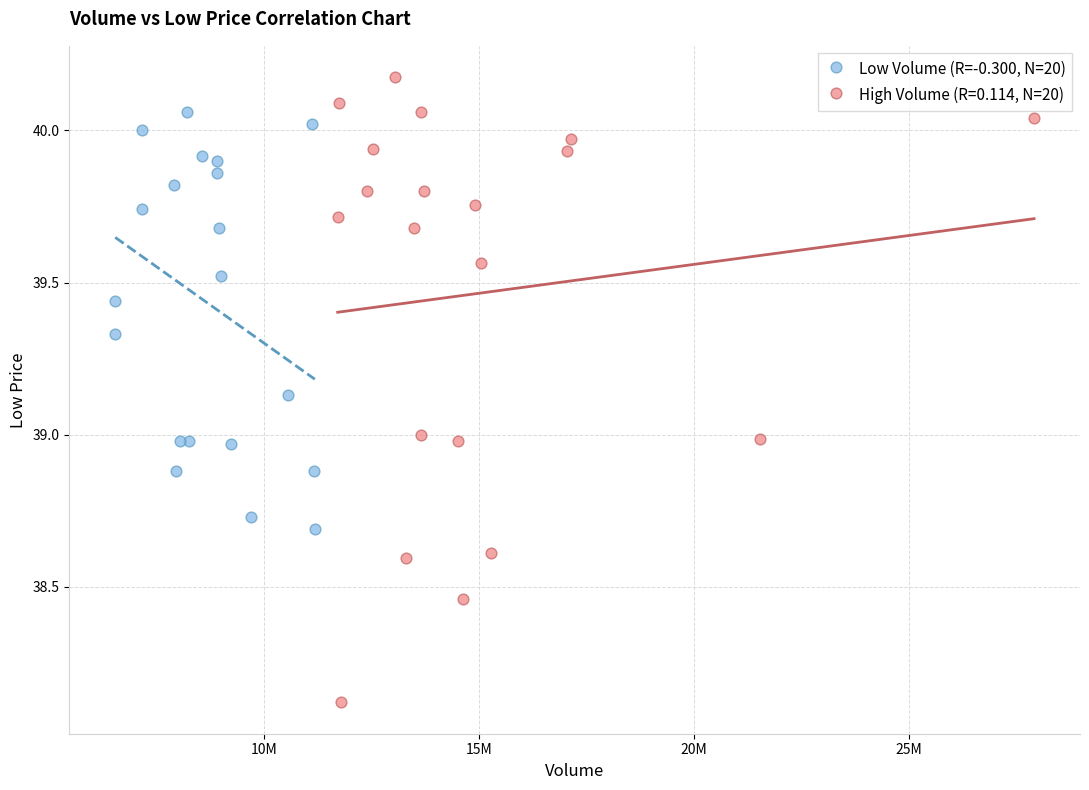

Which series has the largest Y range (max minus min)?

High Volume (R=0.114, N=20)